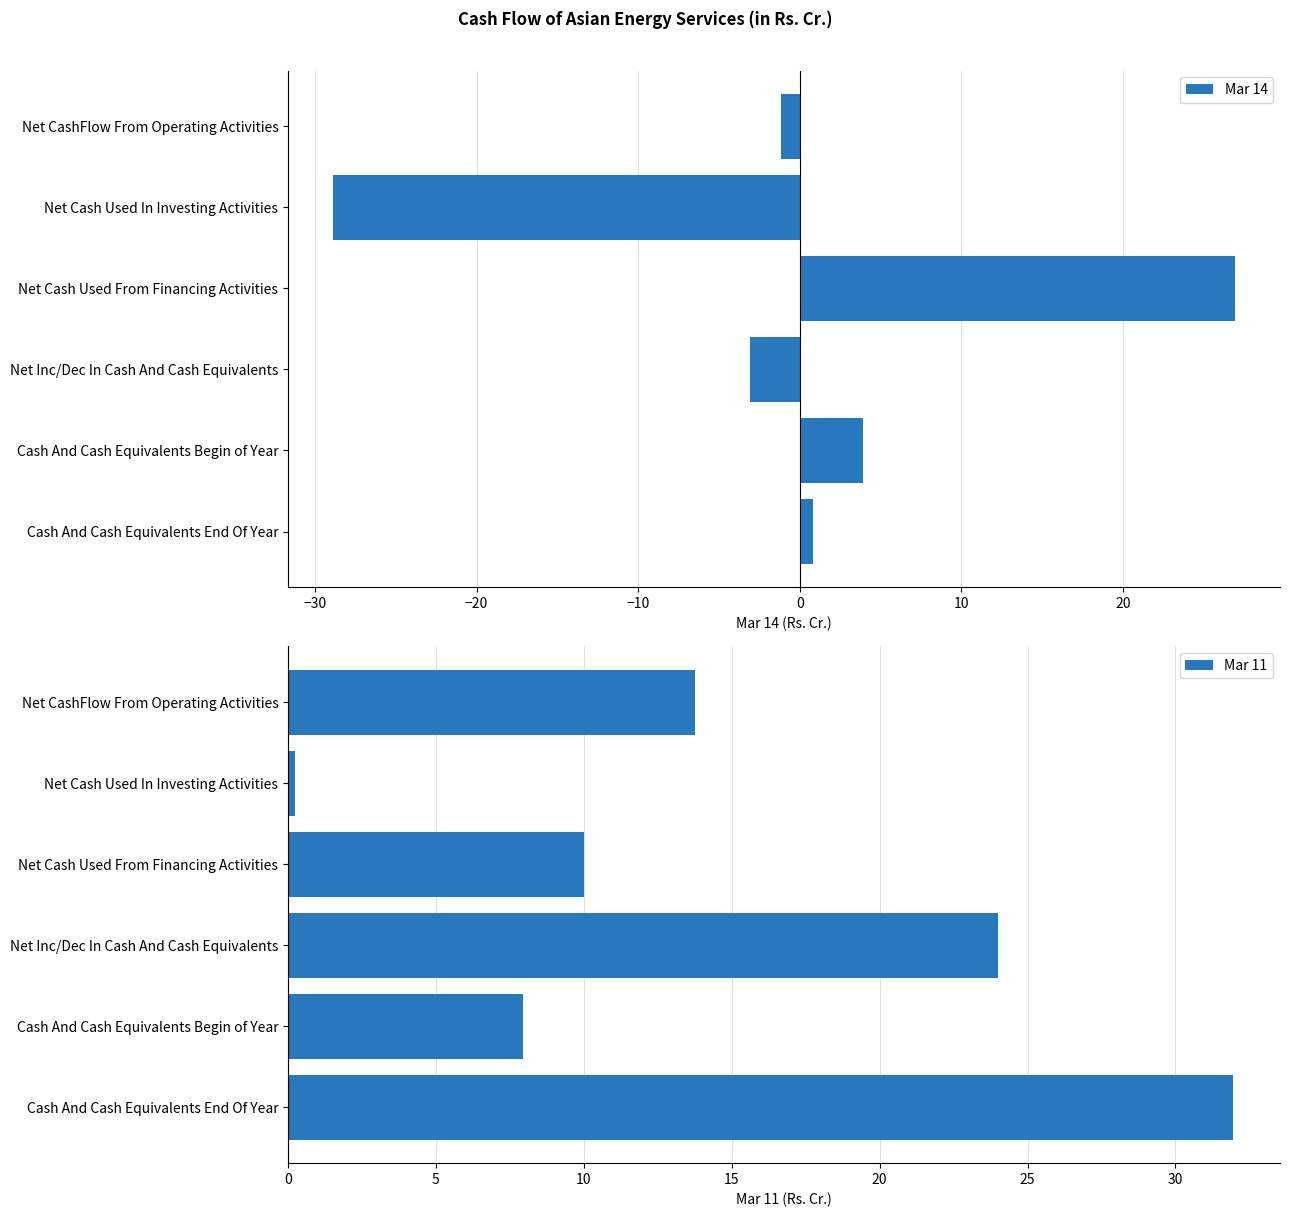

Which series has the largest range (max minus min)?

Mar 14